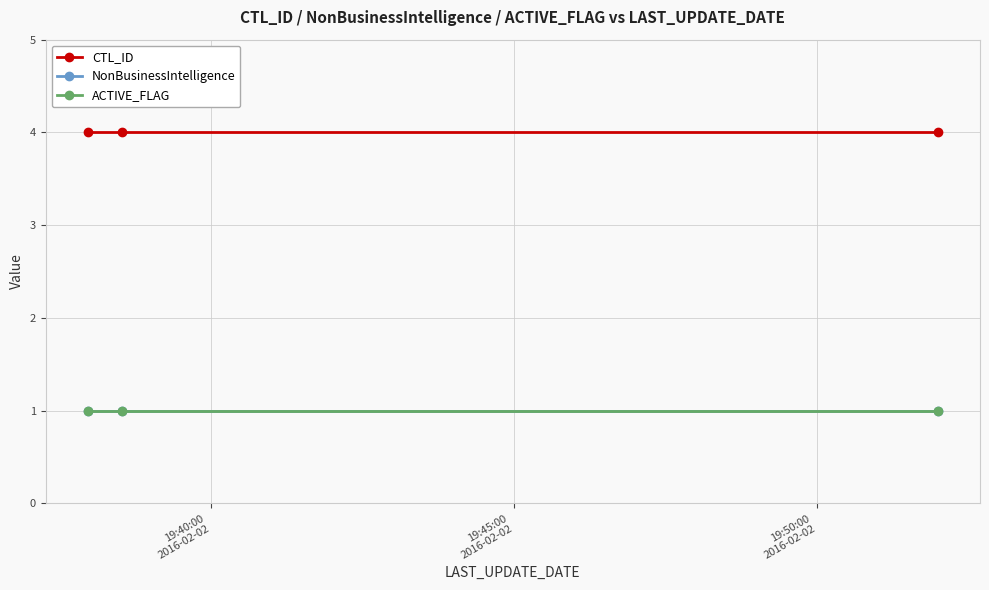

Does the chart have visible grid lines?

Yes